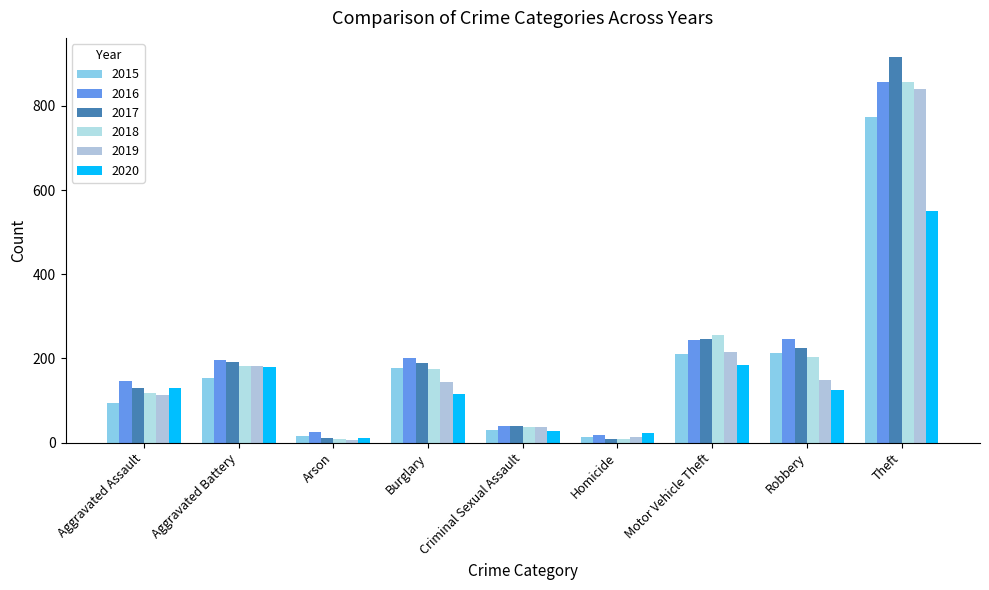

What is the average value of the 2015 series?

187